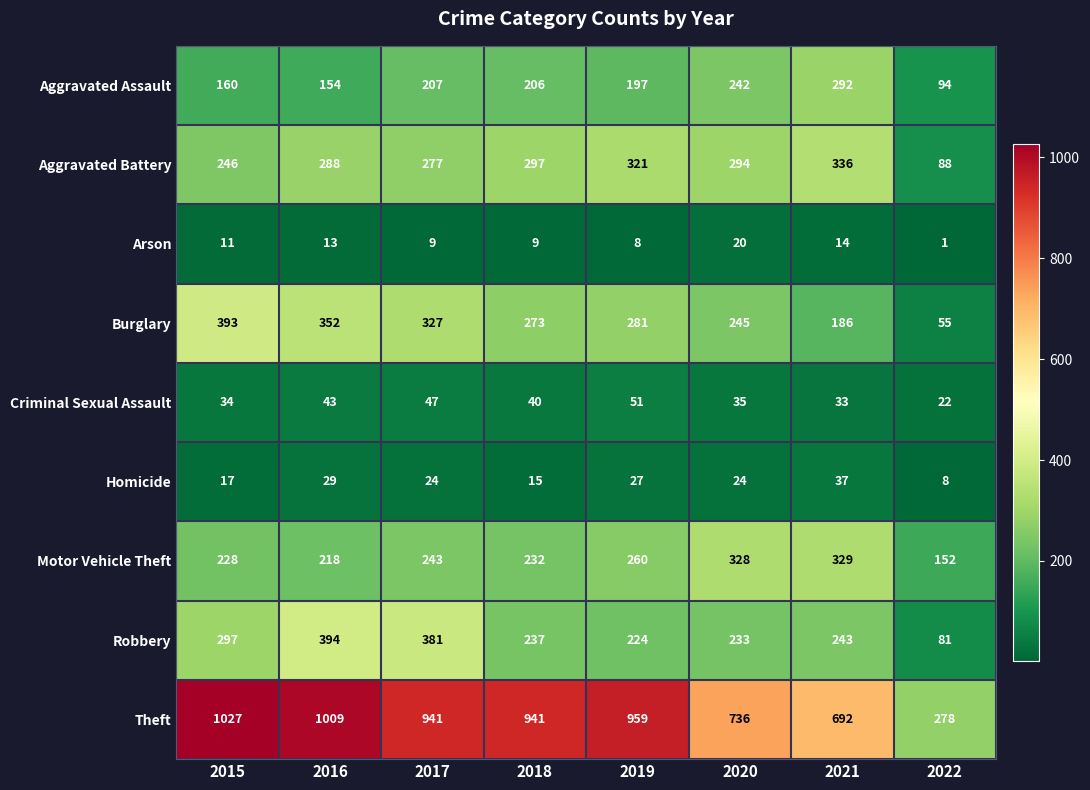

List the series in order of their peak value, lowest first.

Arson, Homicide, Criminal Sexual Assault, Aggravated Assault, Motor Vehicle Theft, Aggravated Battery, Burglary, Robbery, Theft